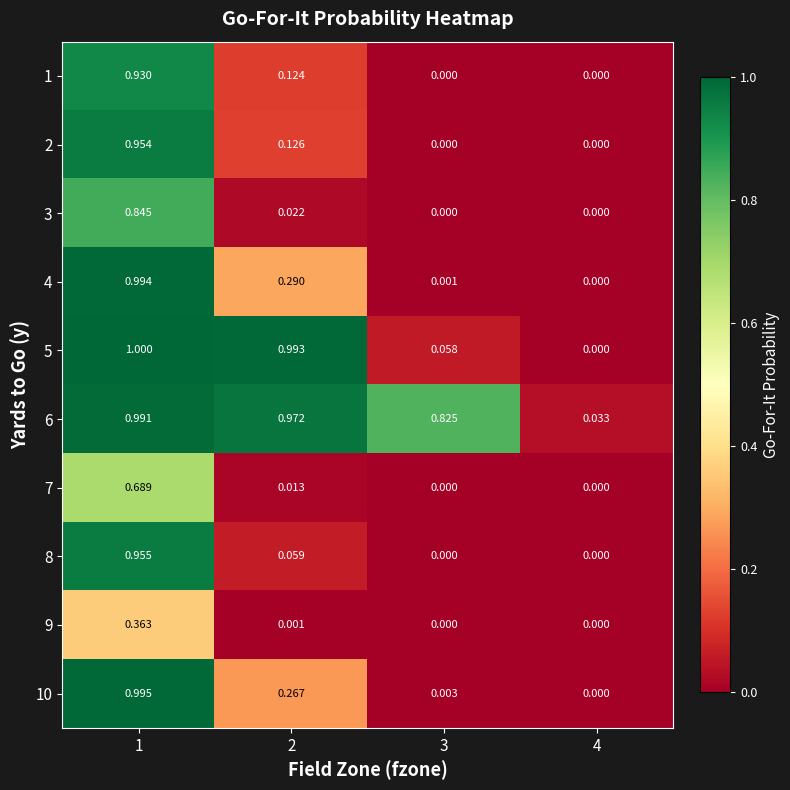

Is the value of 5 at 4 greater than the value of 2 at 2?

No